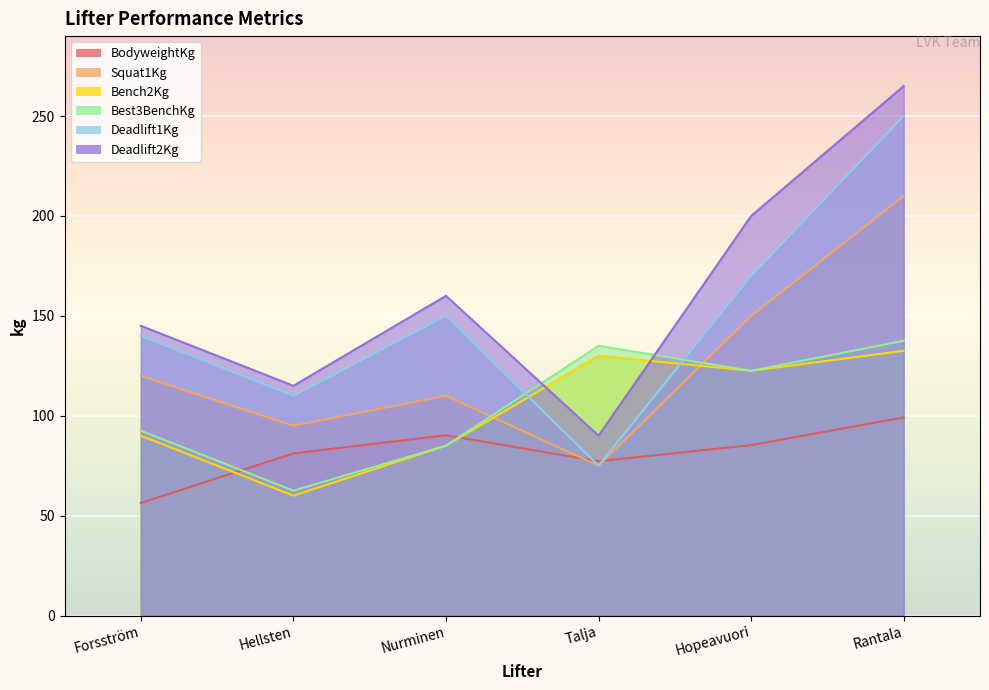

How many intersections are there between Best3BenchKg and Squat1Kg?

2